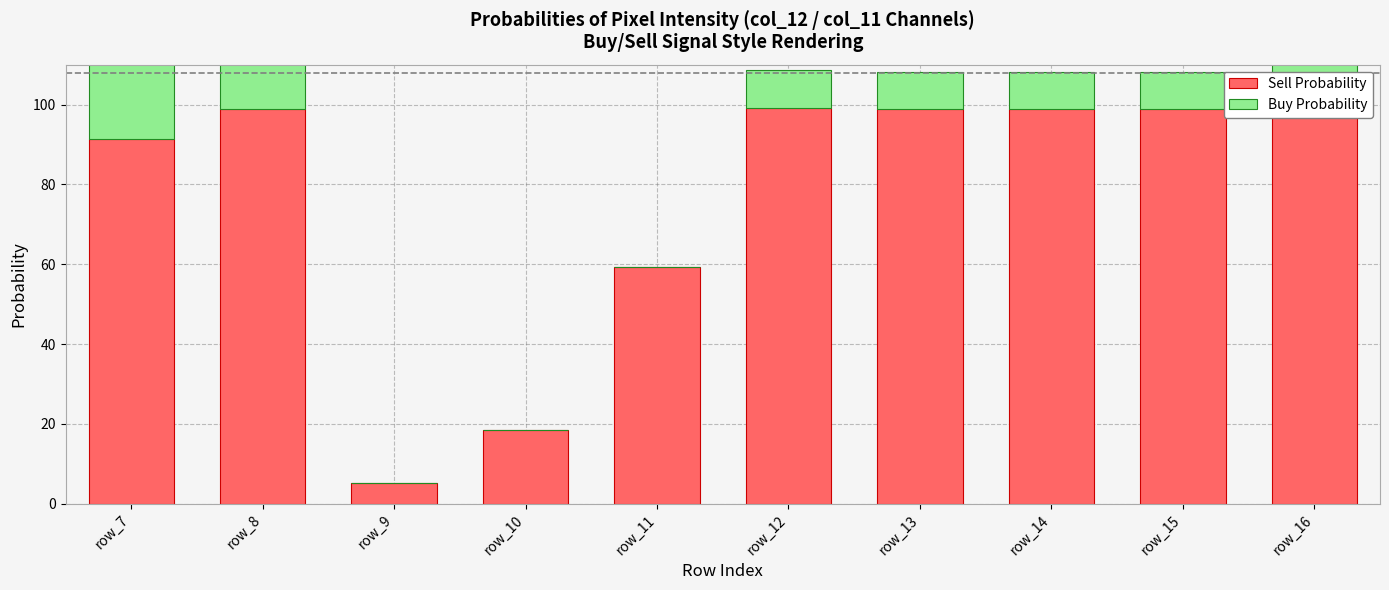

Count the number of categories in the chart.

10